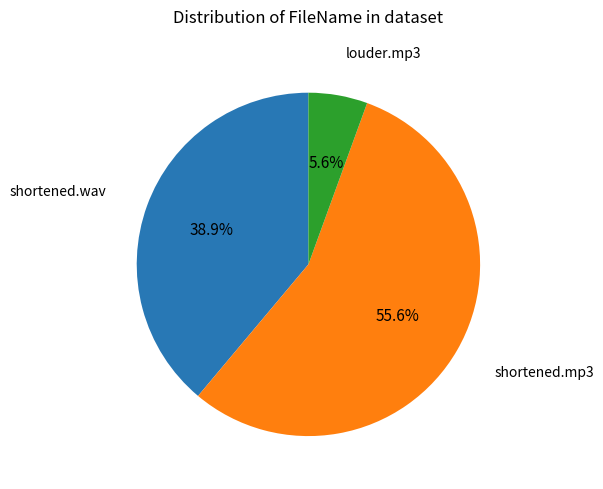

What percentage is the shortened.mp3 slice, to the nearest percent?

56%